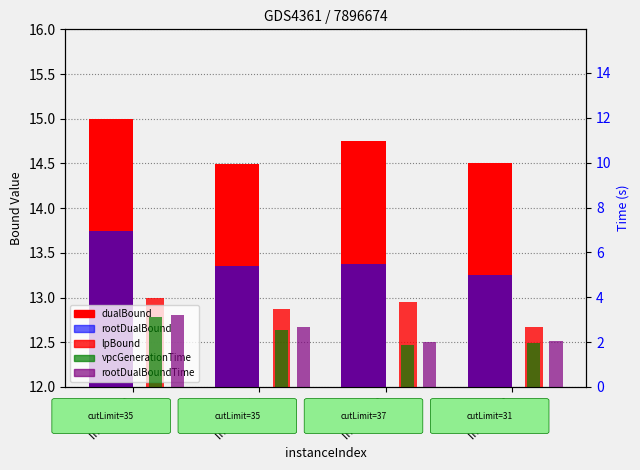

List the series in order of their peak value, lowest first.

vpcGenerationTime, rootDualBoundTime, lpBound, rootDualBound, dualBound